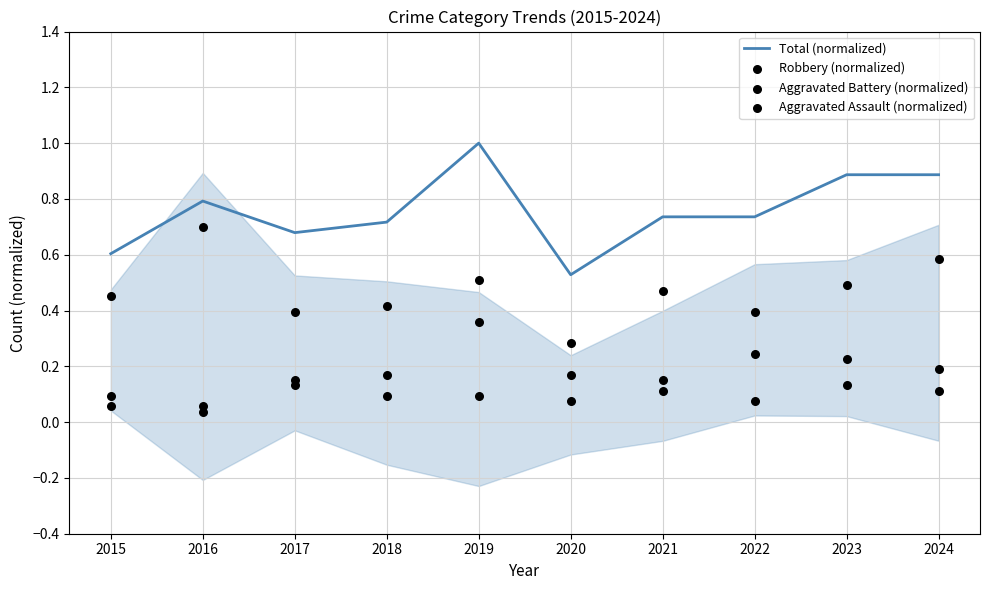

Which series reaches the maximum Y coordinate?

Total (normalized)